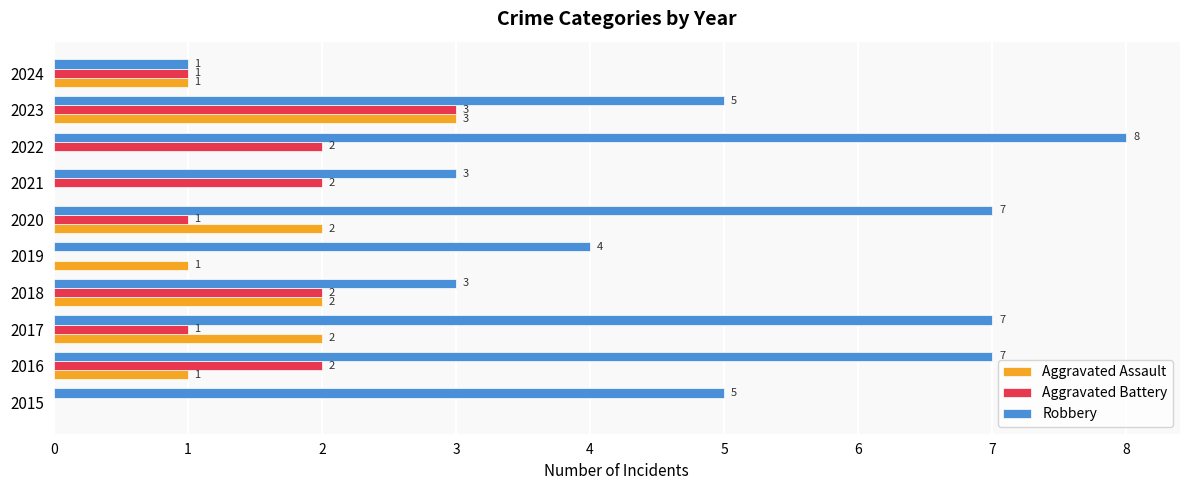

The value of Aggravated Assault at 2024 is 0. True or false?

False